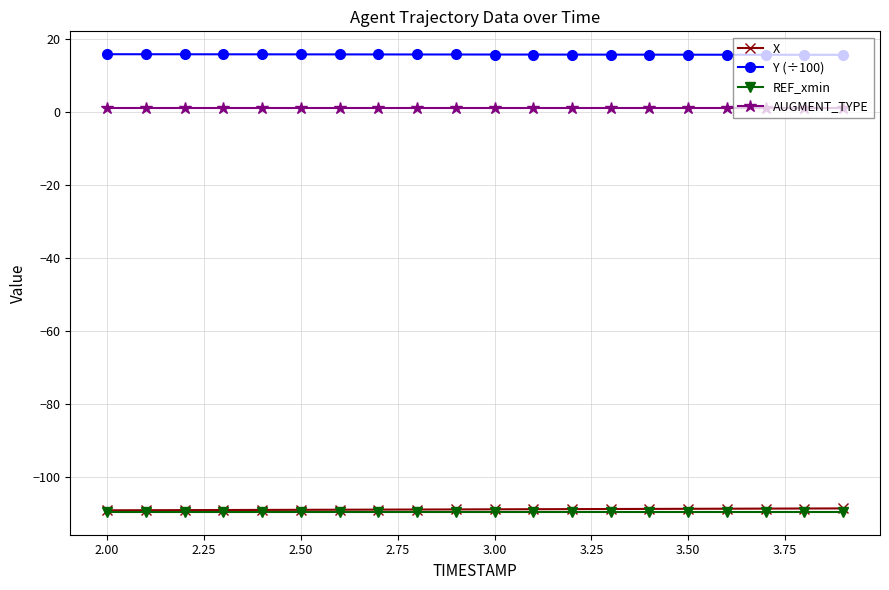

What is the value of the Y (÷100) point at the 18th from the left?

15.6